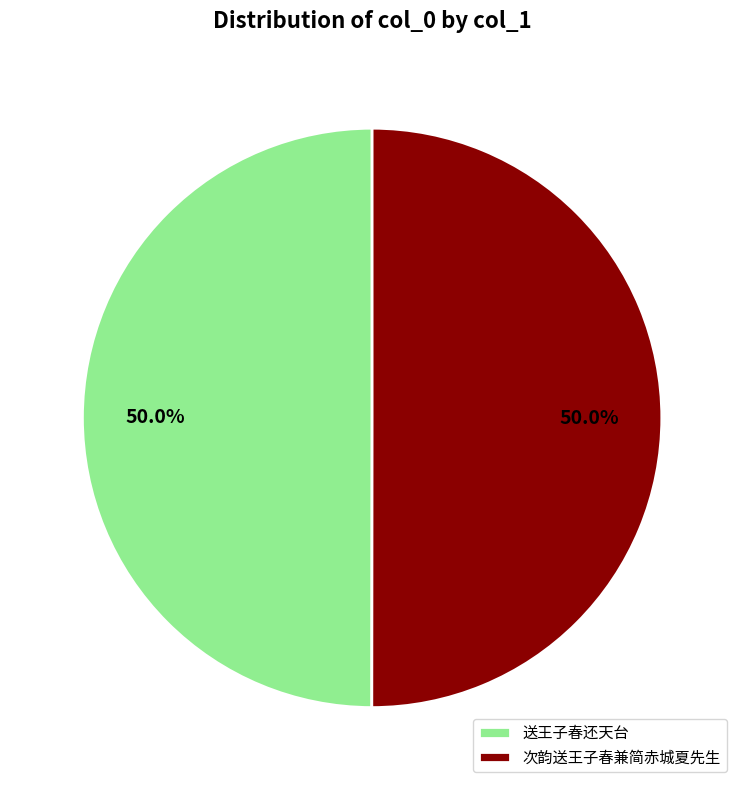

To the nearest percent, what is the average slice percentage?

50%